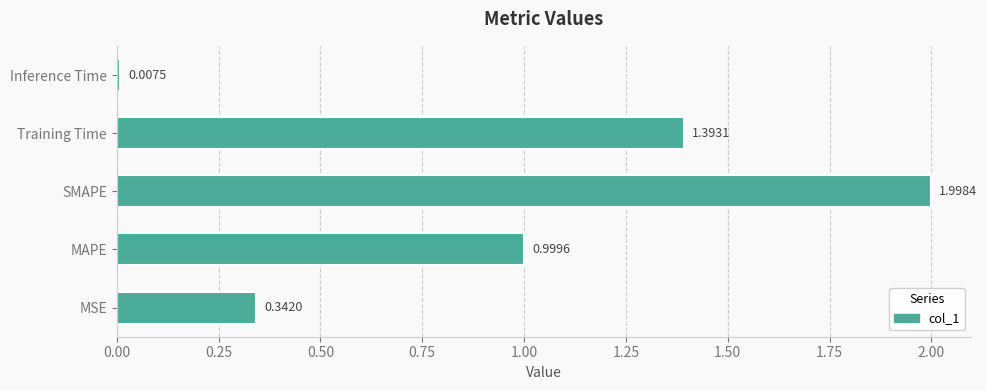

What is the difference between the maximum and minimum values?

2.0